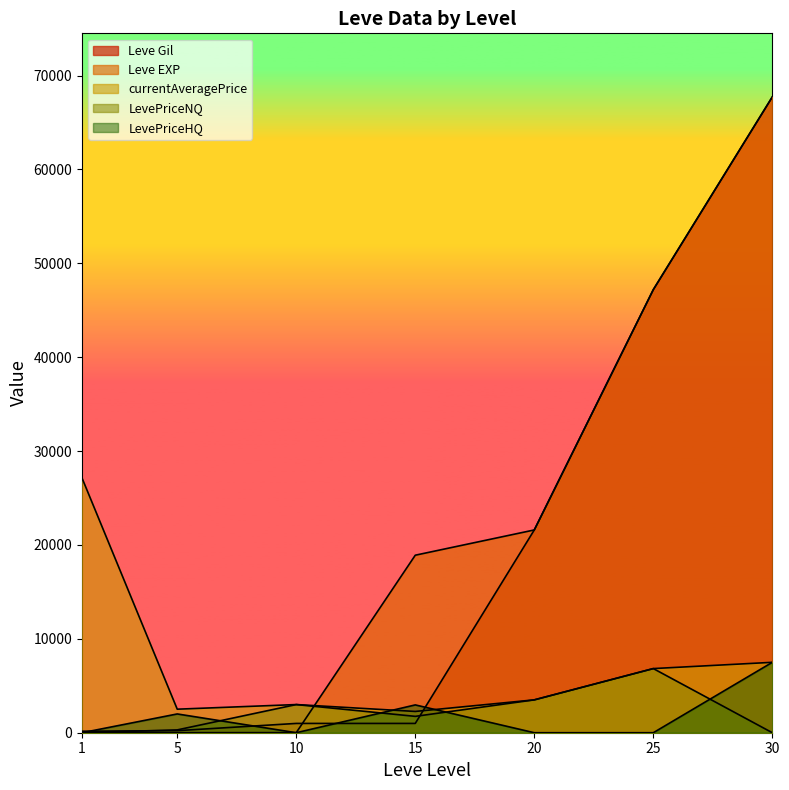

At which category does the chart reach its minimum across all series?

1